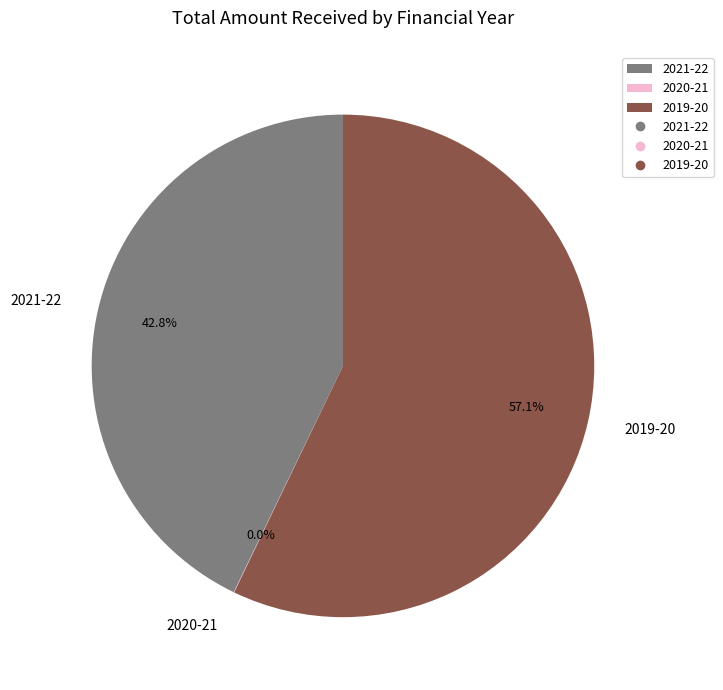

True or false: 2021-22 accounts for 43% of the total.

True